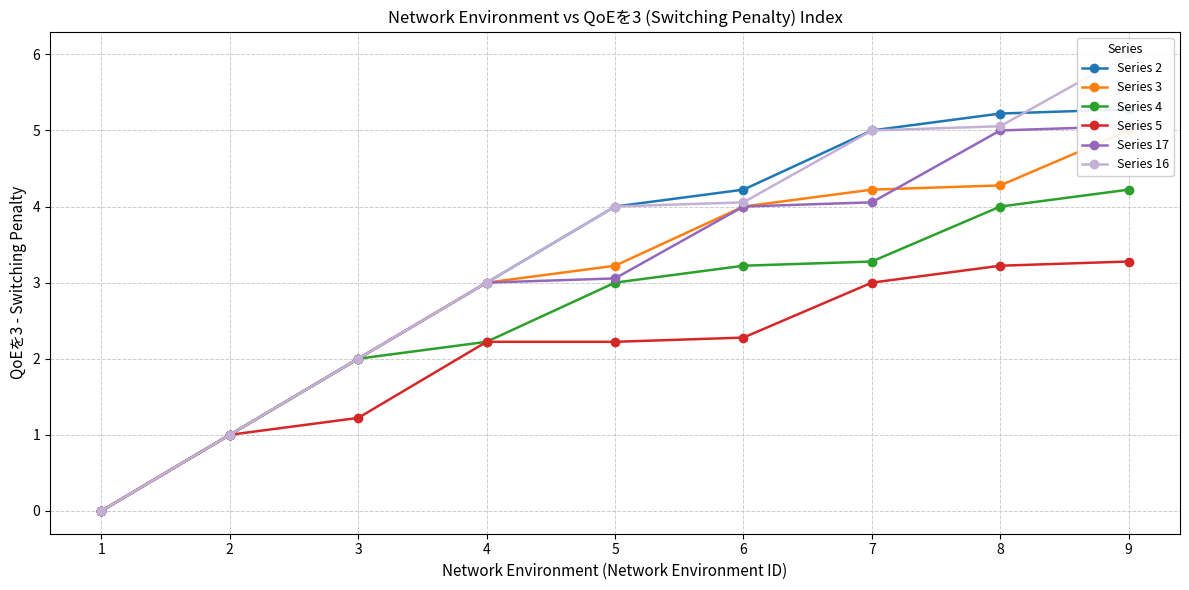

True or false: Series 2 has a value of 2.0 at 3.

True